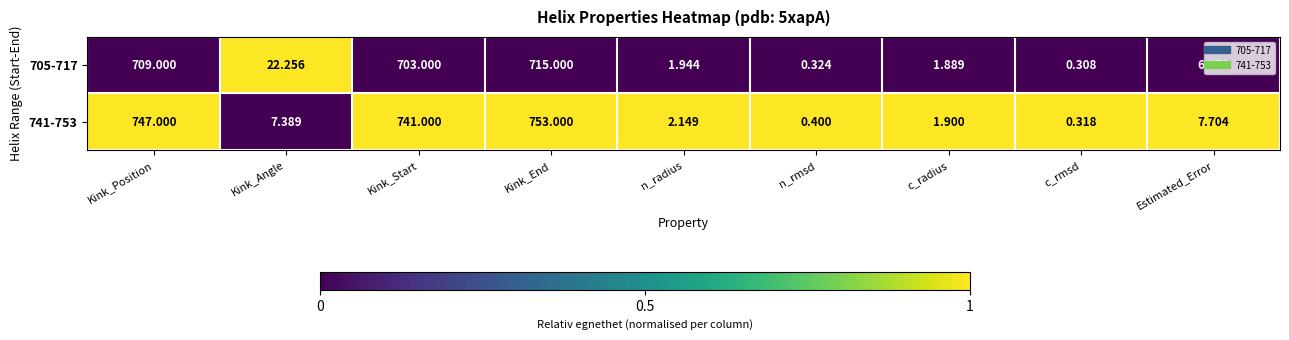

Which label corresponds to the smallest value in the chart?

c_rmsd